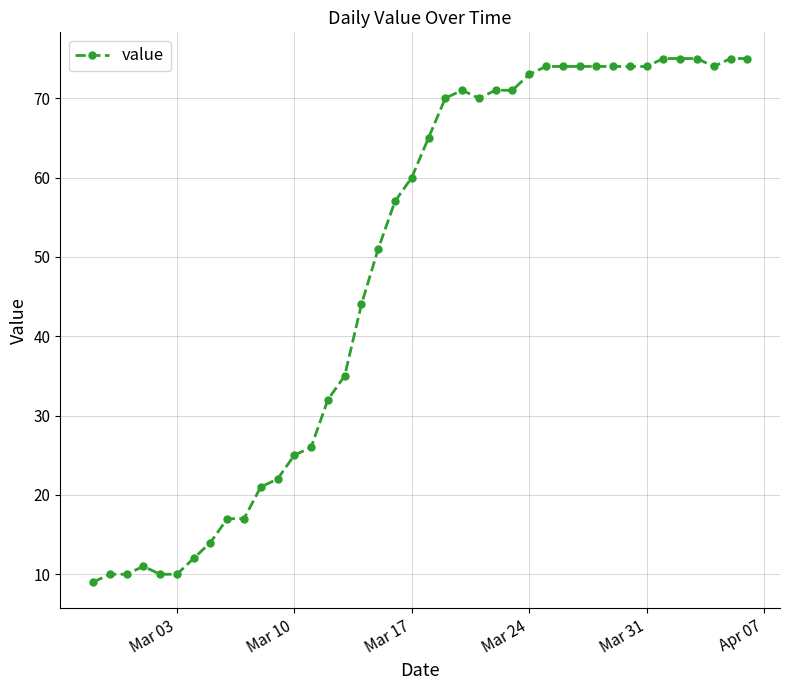

What is the value of the 34th point from the left?

74